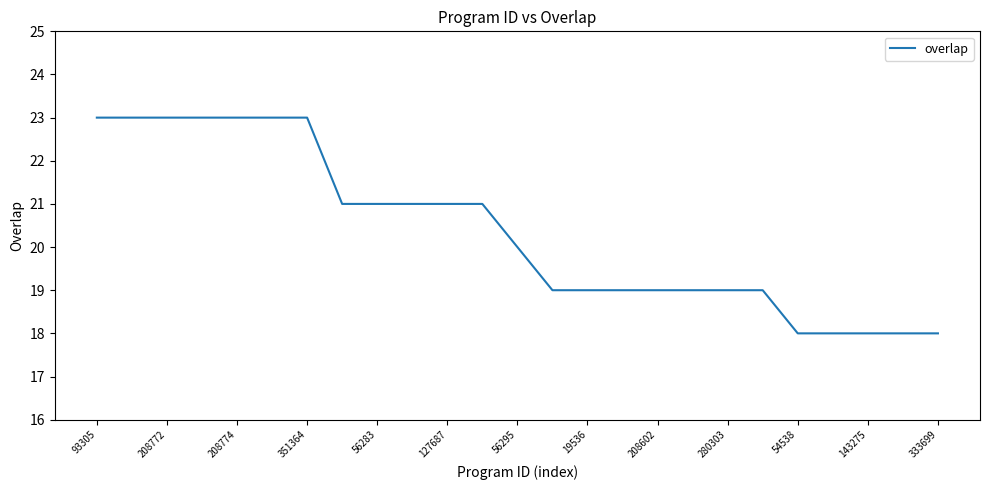

What is the smallest value displayed?

18